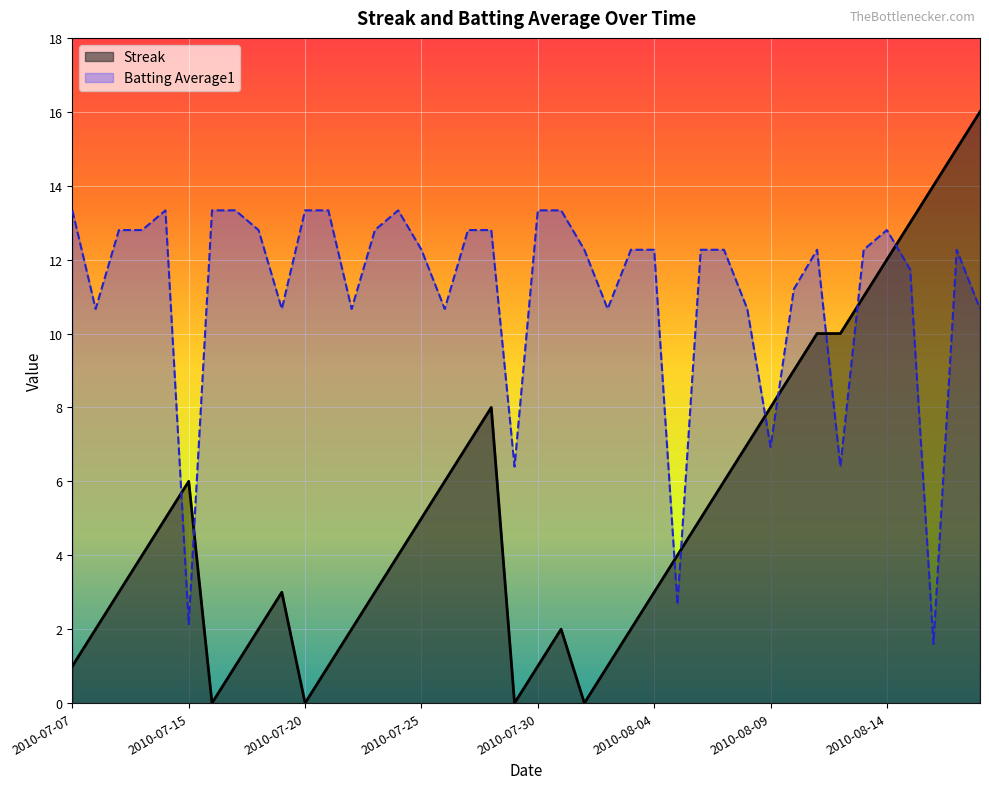

Between 2010-07-23 and 2010-07-21, which is larger?

2010-07-23